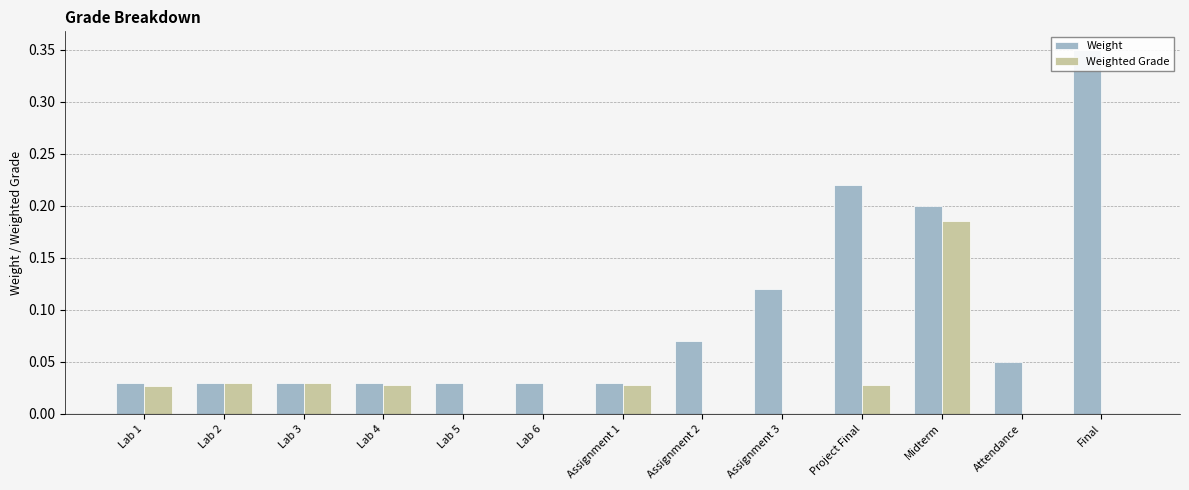

Which series changed the most between Lab 1 and Assignment 1?

Weighted Grade